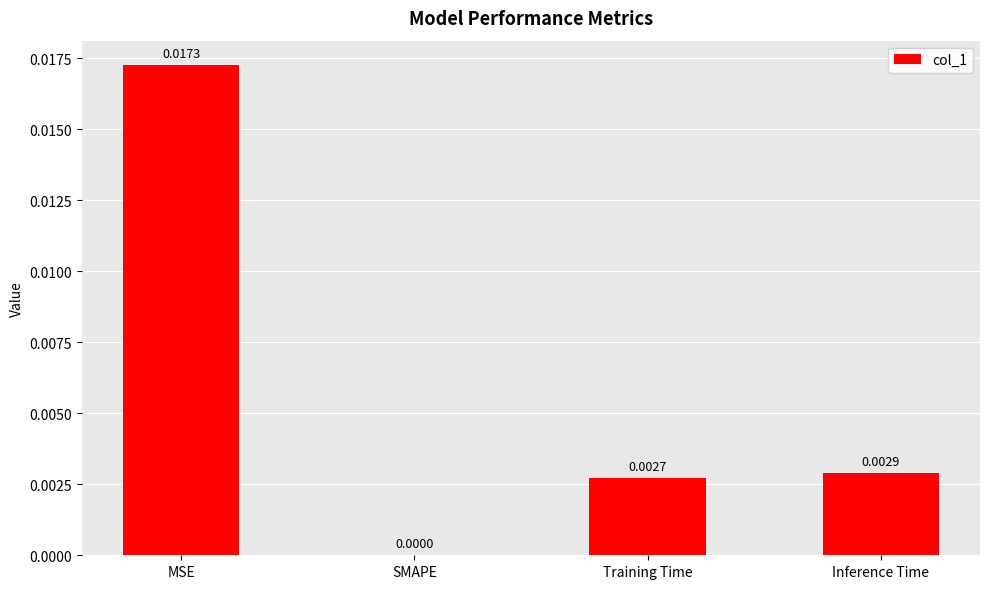

Which category has the highest value across all series?

MSE